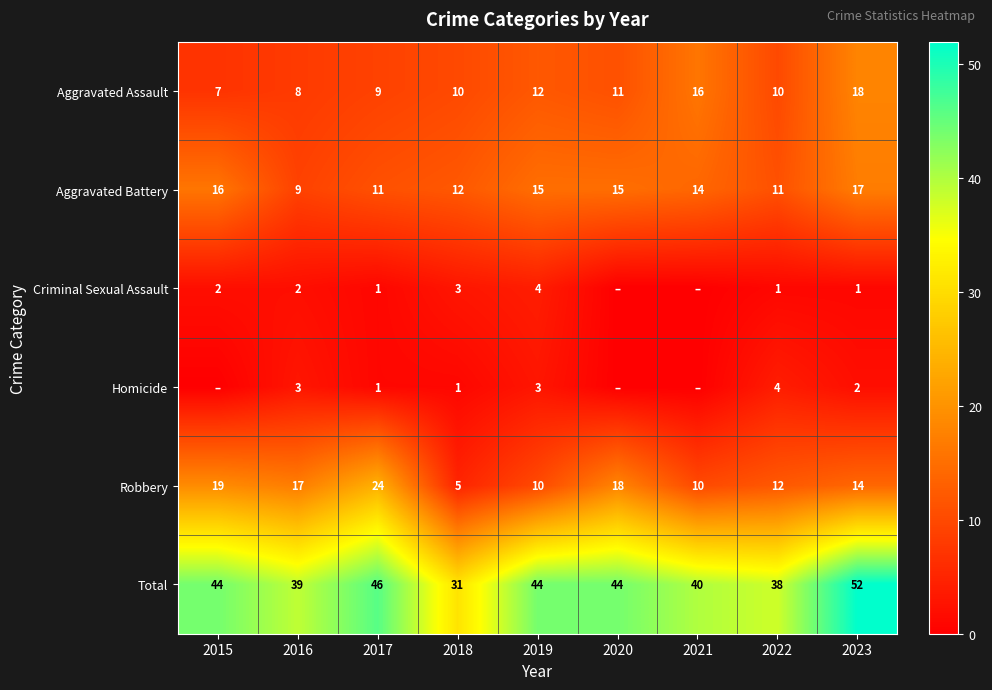

Where is Robbery nearest to the value 14?

2023